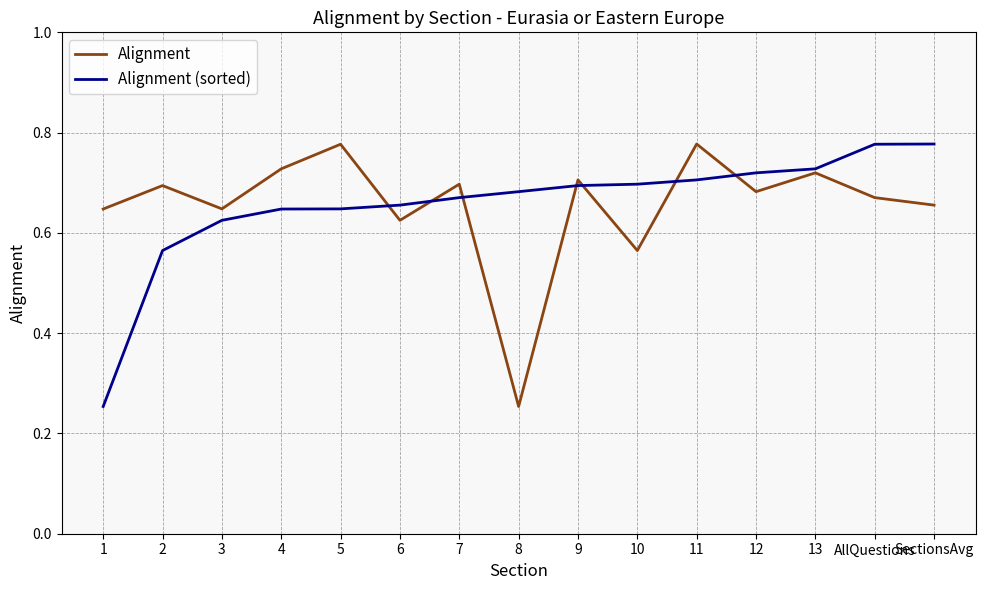

Between 3 and 7, which series saw the biggest shift?

Alignment